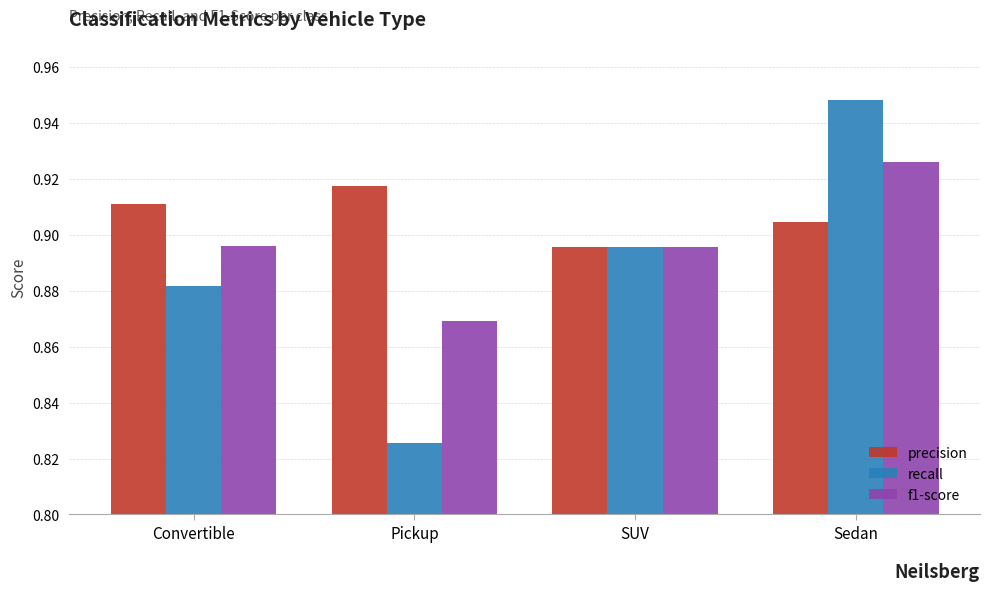

Which series changed the most between Pickup and Sedan?

recall